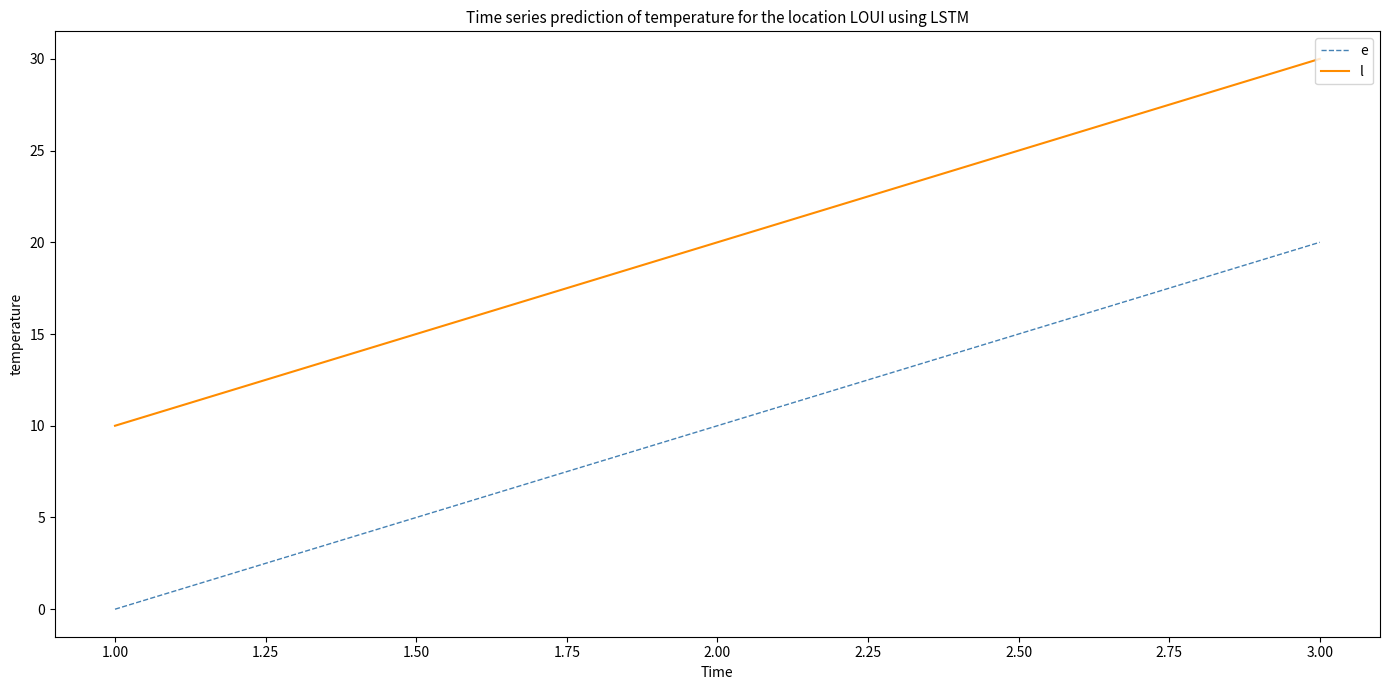

What is the difference between the highest and lowest values at 3.00?

10